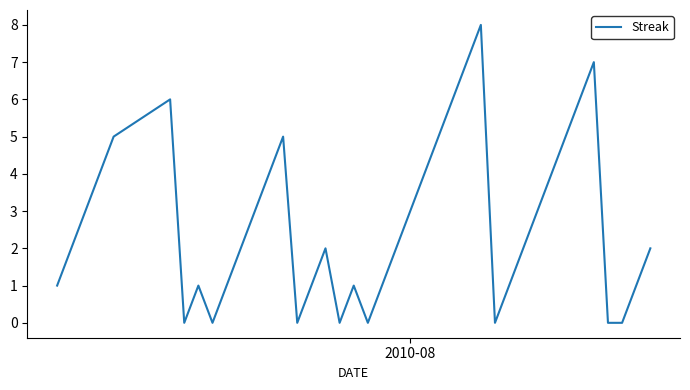

What is the difference between the maximum and minimum values?

8